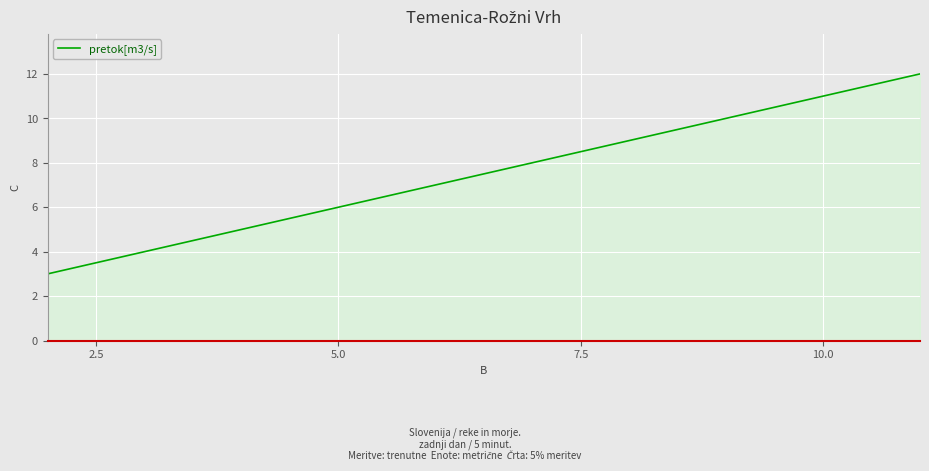

What is the difference between the second highest and minimum values?

6